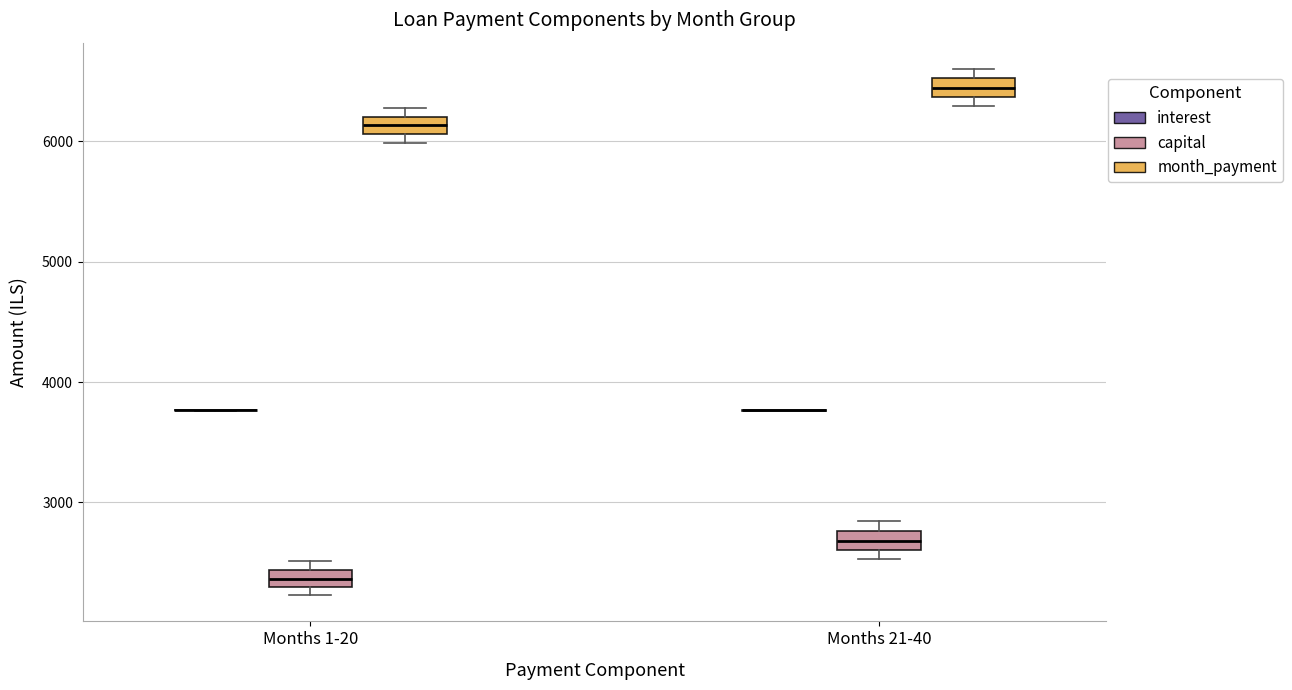

Where is the lower edge of the box for Months 1-20 (month_payment) on the y-axis? The values are not printed on the chart, so give them approximately, as read against the axis.

6100